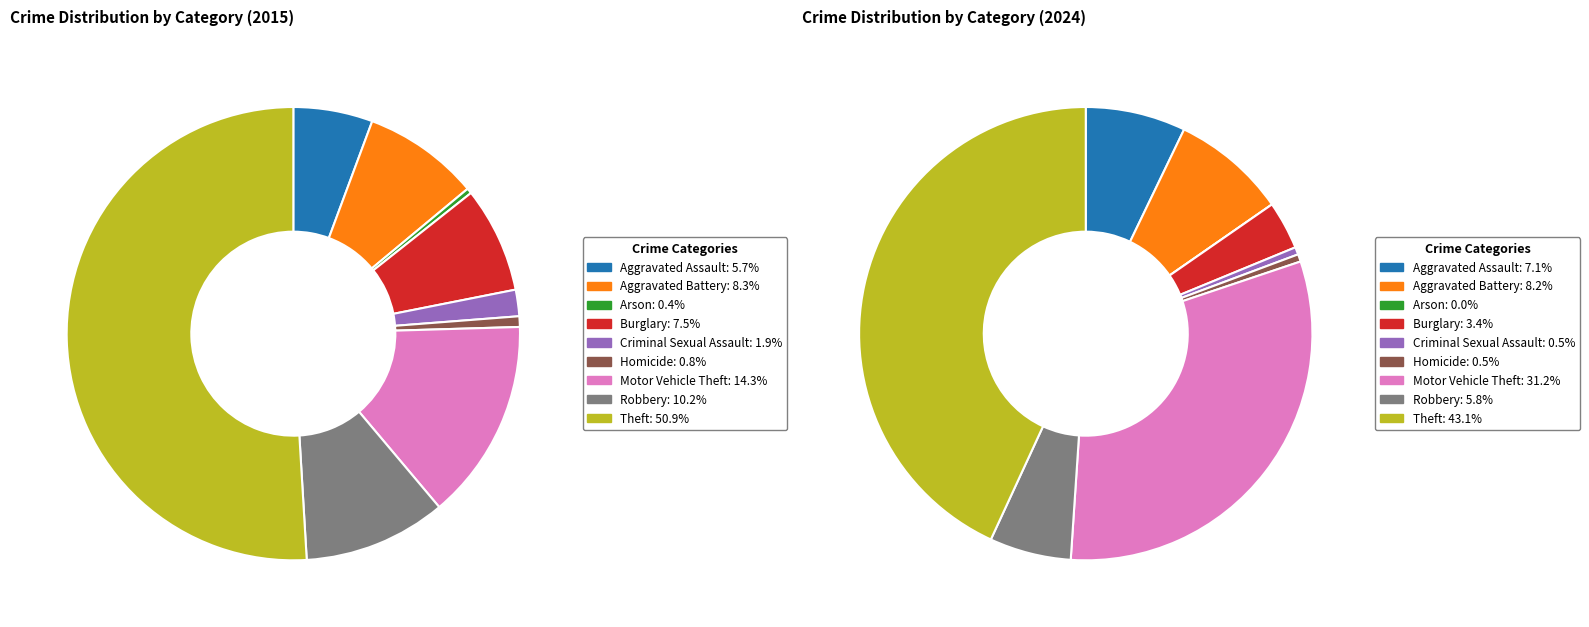

Do Theft and Criminal Sexual Assault together represent more than half of the pie?

Yes